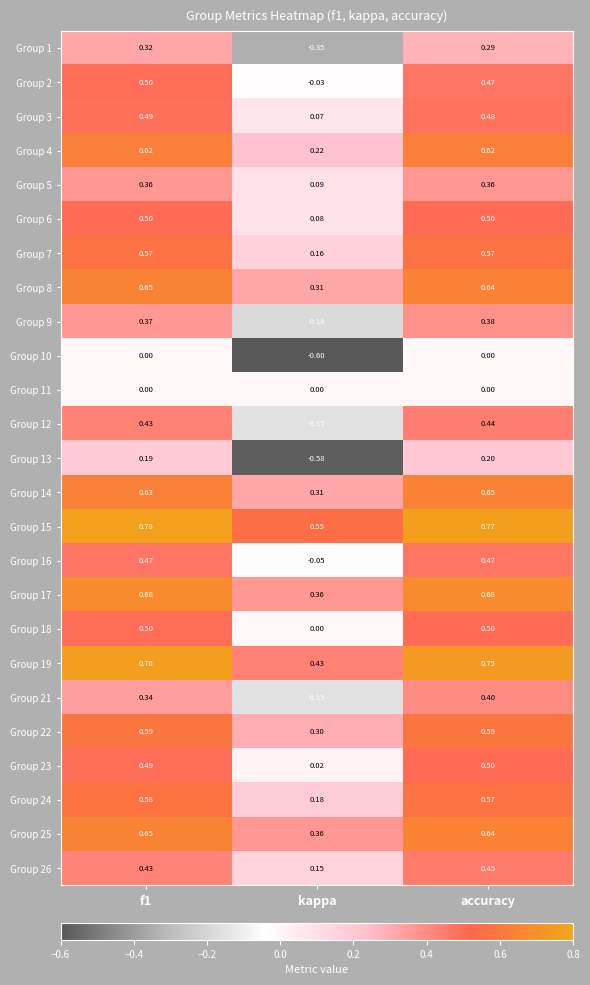

Is the value of Group 15 at kappa greater than the value of Group 7 at f1?

No